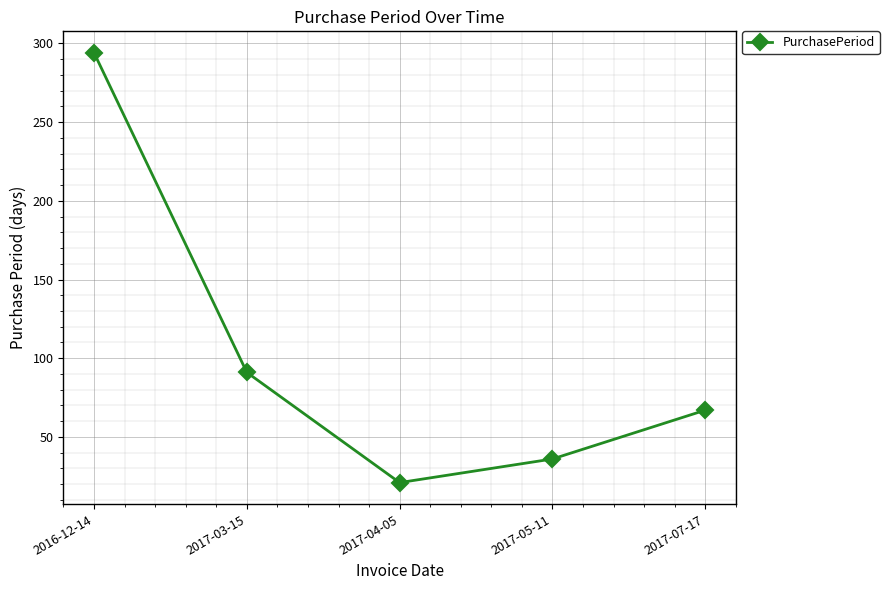

Which label corresponds to the largest value in the chart?

2016-12-14